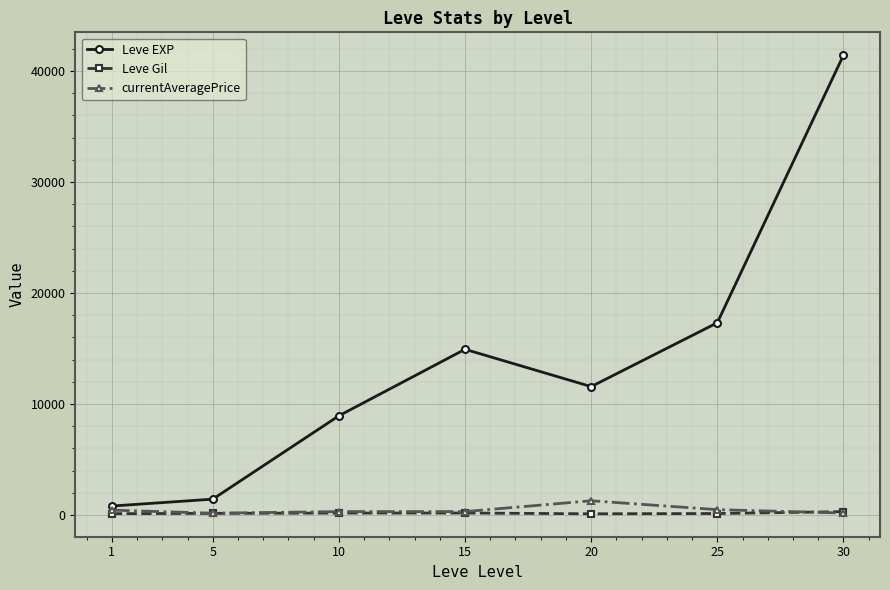

Which series has the widest spread of values?

Leve EXP